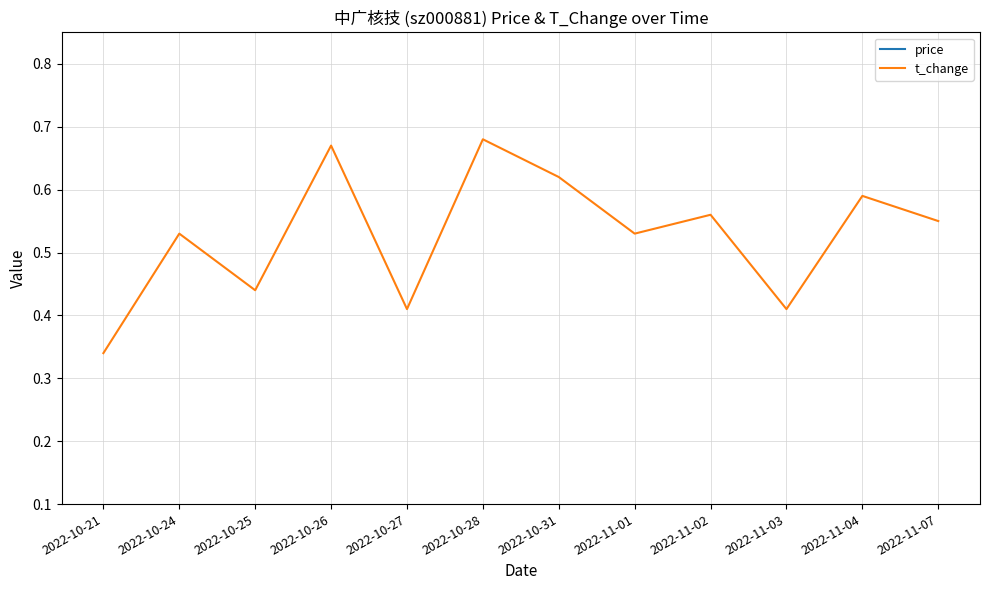

At which category is the sum across all series the highest?

2022-11-04